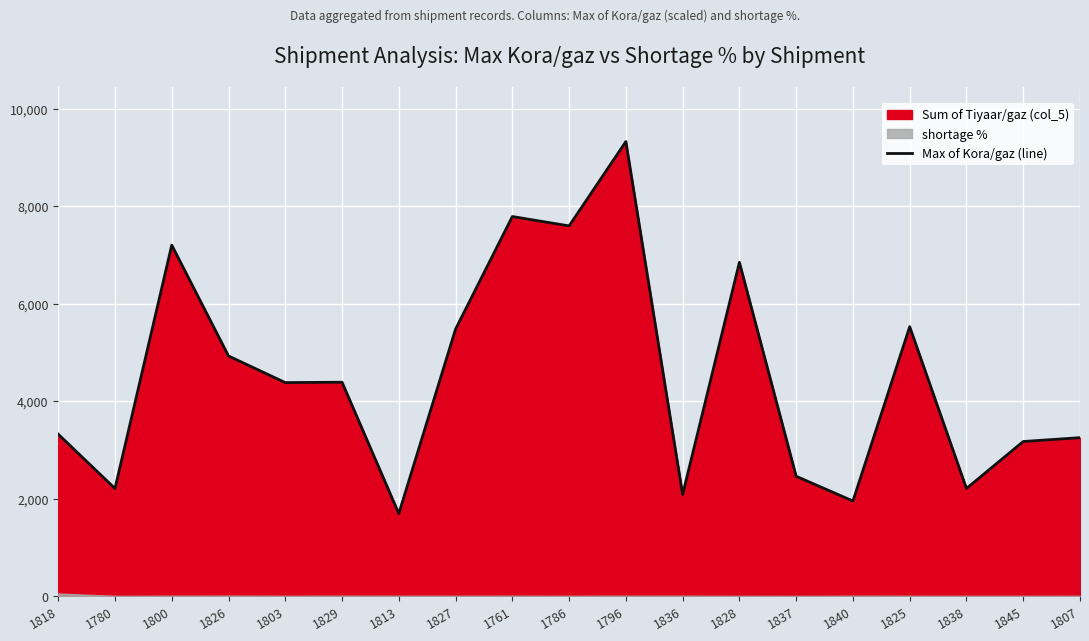

What is the difference between the maximum and minimum values?

7632.9